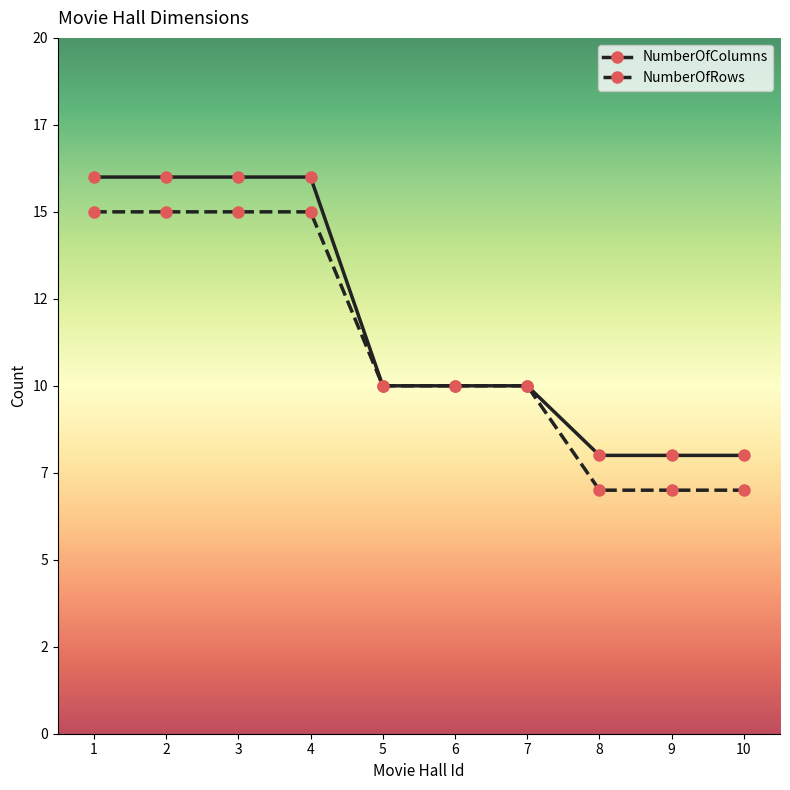

Does the chart have visible grid lines?

No